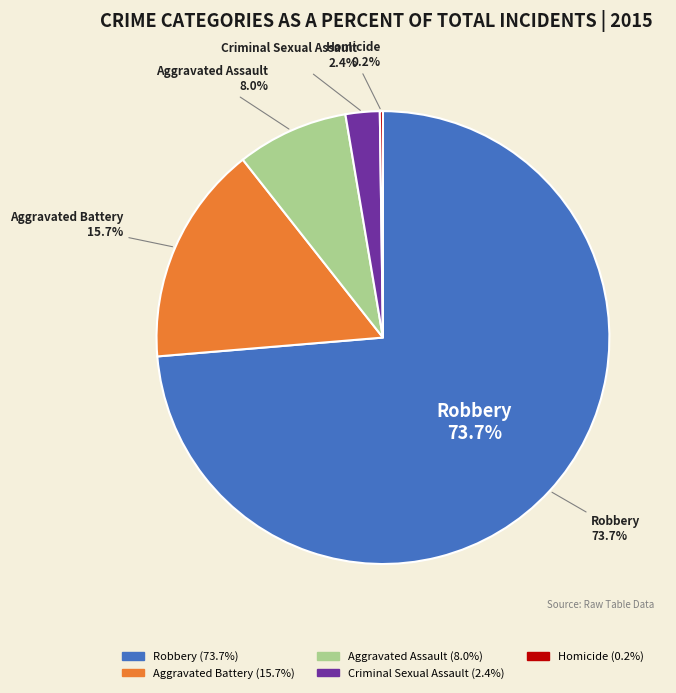

How many segments does this pie chart have?

5